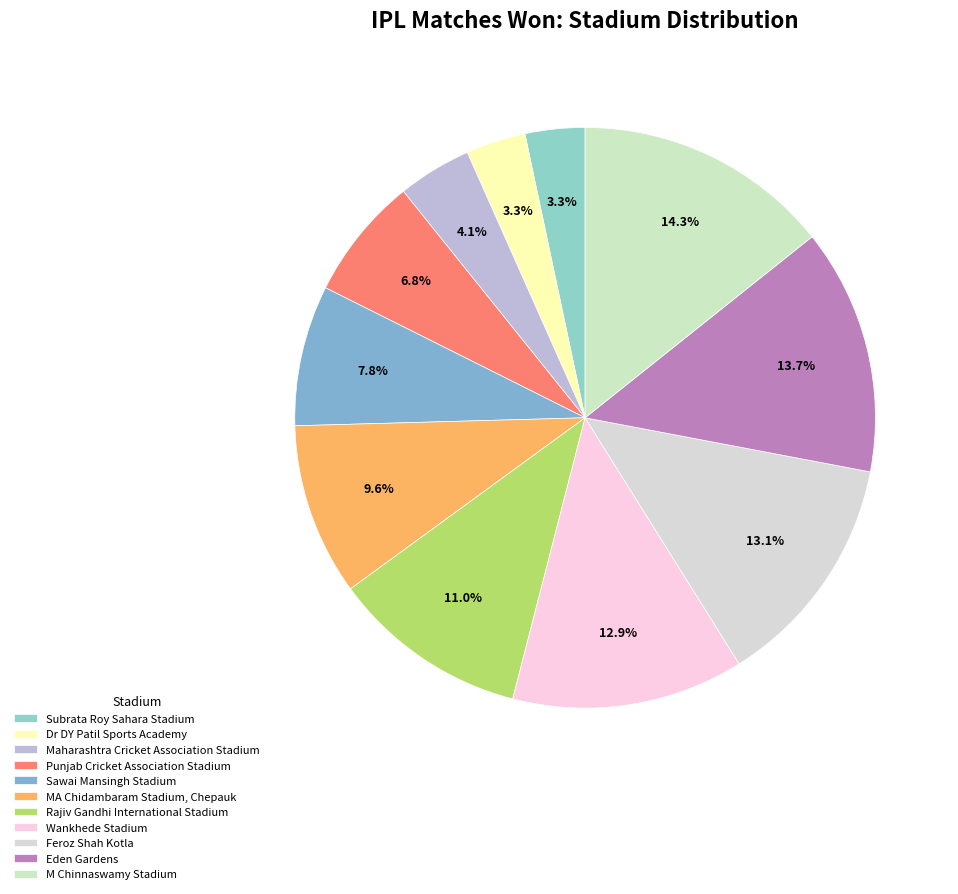

How many segments does this pie chart have?

11